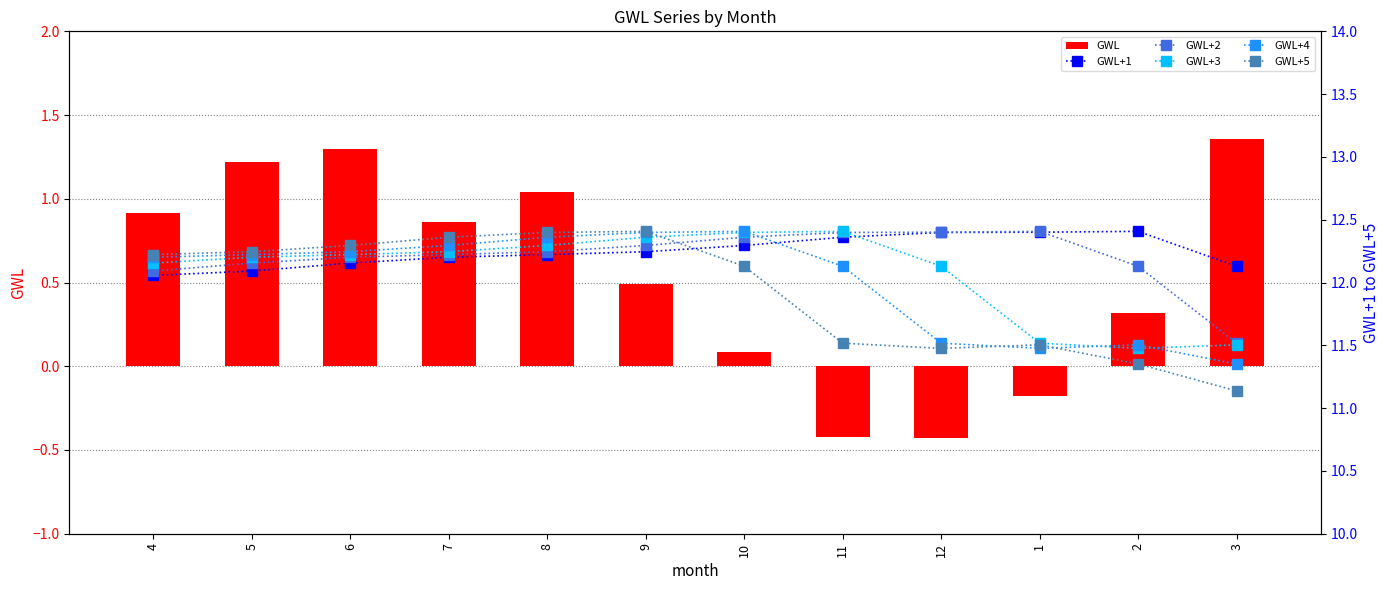

Where is GWL+5 nearest to the value 11?

3